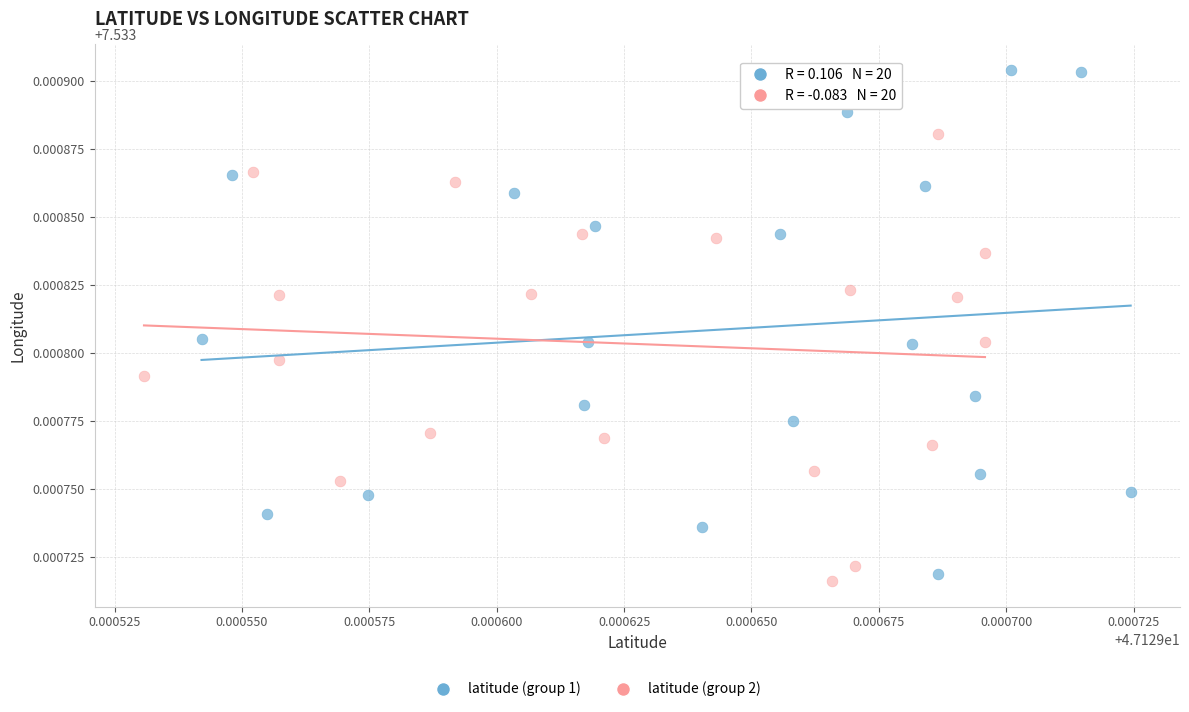

Which series has the widest spread of Y values?

latitude (group 1)